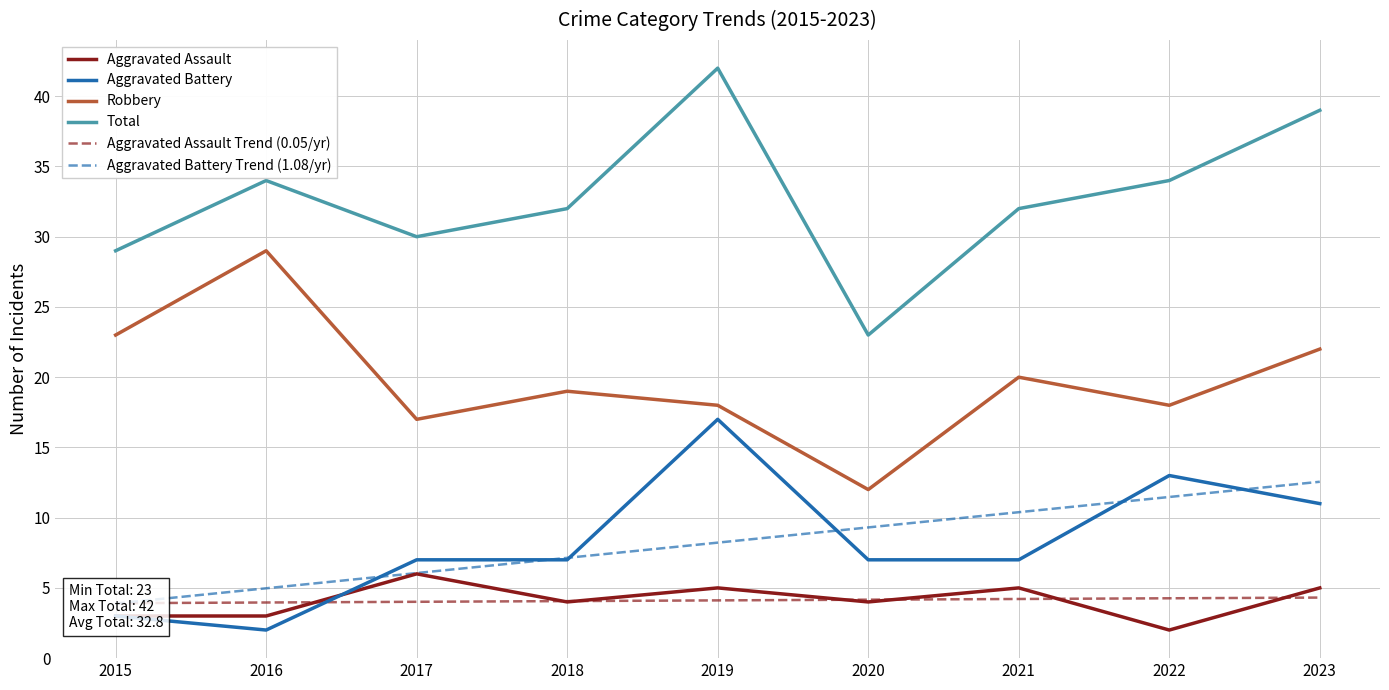

True or false: Robbery has a value of 20.0 at 2021.

True